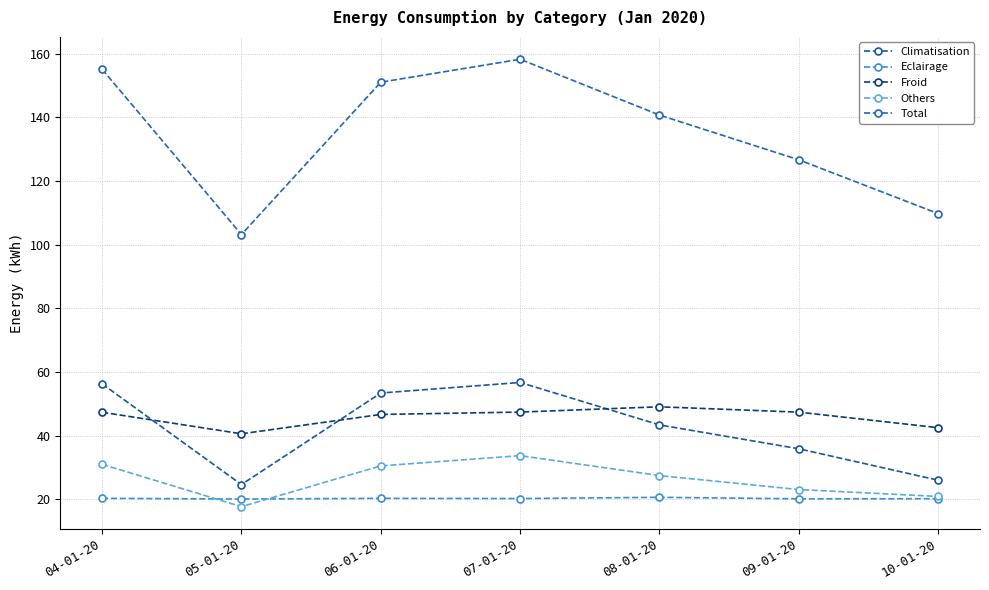

Which series changed the most between 04-01-20 and 09-01-20?

Total